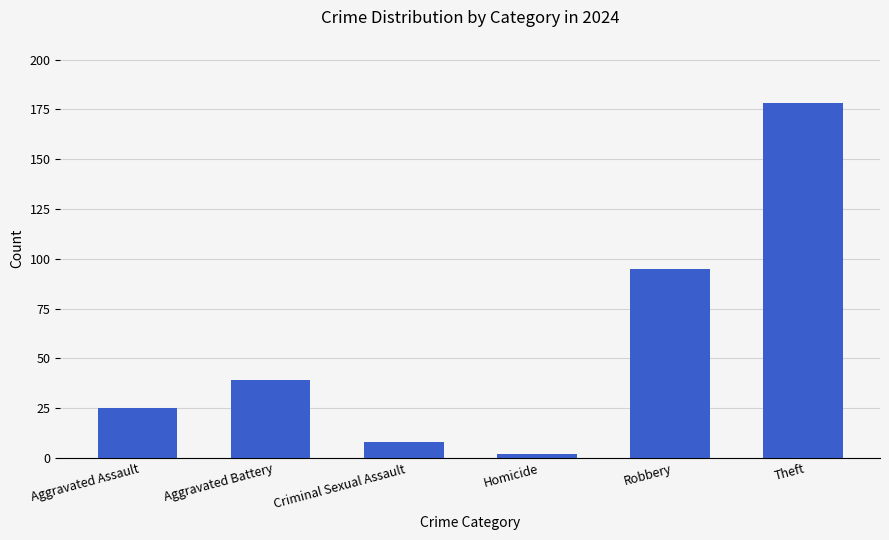

Rank the categories by value from lowest to highest.

Homicide, Criminal Sexual Assault, Aggravated Assault, Aggravated Battery, Robbery, Theft